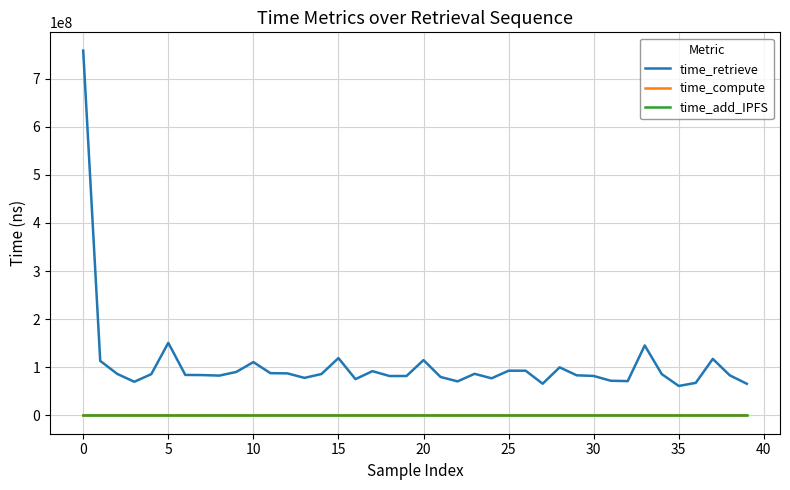

True or false: time_retrieve and time_add_IPFS intersect in this chart.

False